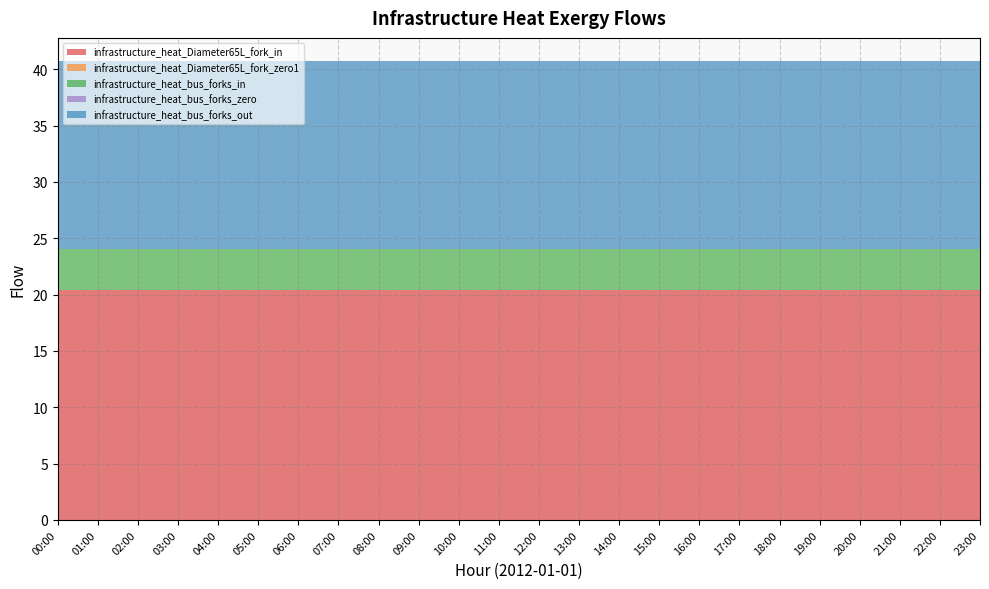

Reading right to left, what are all the values shown in this chart?

infrastructure_heat_Diameter65L_fork_in: 23:00=20.4	22:00=20.4	21:00=20.4	20:00=20.4	19:00=20.4	18:00=20.4	17:00=20.4	16:00=20.4	15:00=20.4	14:00=20.4	13:00=20.4	12:00=20.4	11:00=20.4	10:00=20.4	09:00=20.4	08:00=20.4	07:00=20.4	06:00=20.4	05:00=20.4	04:00=20.4	03:00=20.4	02:00=20.4	01:00=20.4	00:00=20.4
infrastructure_heat_Diameter65L_fork_zero1: 23:00=0.0	22:00=0.0	21:00=0.0	20:00=0.0	19:00=0.0	18:00=0.0	17:00=0.0	16:00=0.0	15:00=0.0	14:00=0.0	13:00=0.0	12:00=0.0	11:00=0.0	10:00=0.0	09:00=0.0	08:00=0.0	07:00=0.0	06:00=0.0	05:00=0.0	04:00=0.0	03:00=0.0	02:00=0.0	01:00=0.0	00:00=0.0
infrastructure_heat_bus_forks_in: 23:00=3.7	22:00=3.7	21:00=3.7	20:00=3.7	19:00=3.7	18:00=3.7	17:00=3.7	16:00=3.7	15:00=3.7	14:00=3.7	13:00=3.7	12:00=3.7	11:00=3.7	10:00=3.7	09:00=3.7	08:00=3.7	07:00=3.7	06:00=3.7	05:00=3.7	04:00=3.7	03:00=3.7	02:00=3.7	01:00=3.7	00:00=3.7
infrastructure_heat_bus_forks_zero: 23:00=0.0	22:00=0.0	21:00=0.0	20:00=0.0	19:00=0.0	18:00=0.0	17:00=0.0	16:00=0.0	15:00=0.0	14:00=0.0	13:00=0.0	12:00=0.0	11:00=0.0	10:00=0.0	09:00=0.0	08:00=0.0	07:00=0.0	06:00=0.0	05:00=0.0	04:00=0.0	03:00=0.0	02:00=0.0	01:00=0.0	00:00=0.0
infrastructure_heat_bus_forks_out: 23:00=16.7	22:00=16.7	21:00=16.7	20:00=16.7	19:00=16.7	18:00=16.7	17:00=16.7	16:00=16.7	15:00=16.7	14:00=16.7	13:00=16.7	12:00=16.7	11:00=16.7	10:00=16.7	09:00=16.7	08:00=16.7	07:00=16.7	06:00=16.7	05:00=16.7	04:00=16.7	03:00=16.7	02:00=16.7	01:00=16.7	00:00=16.7